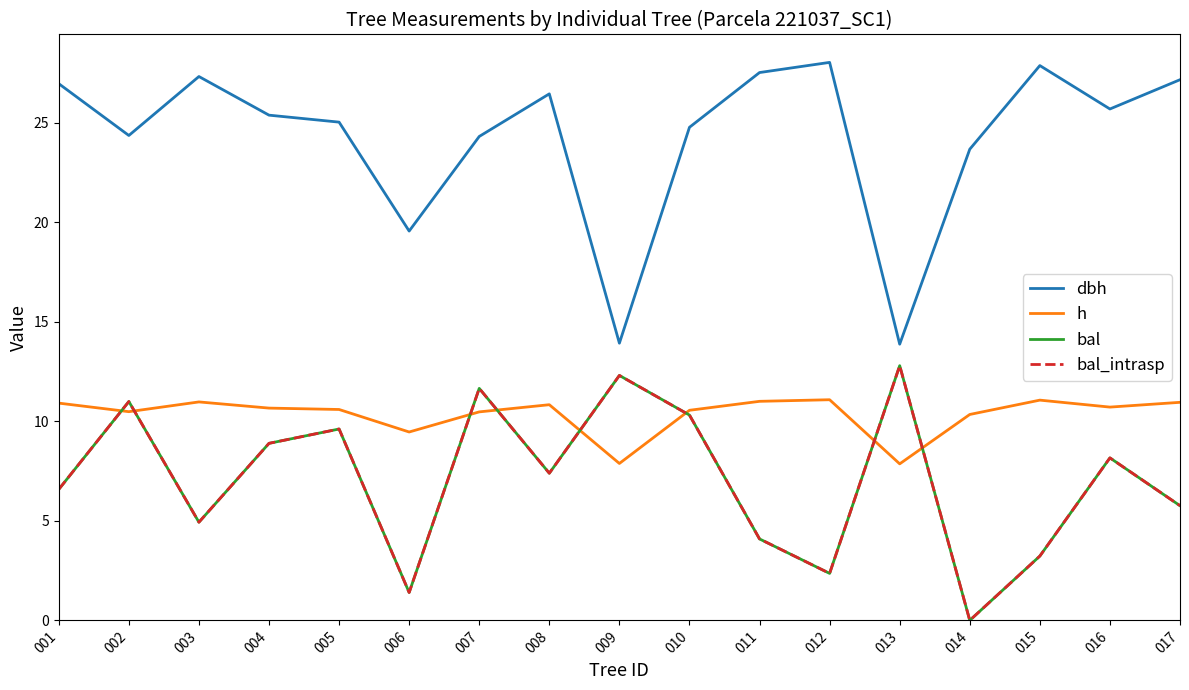

At which label is dbh closest to 20?

006